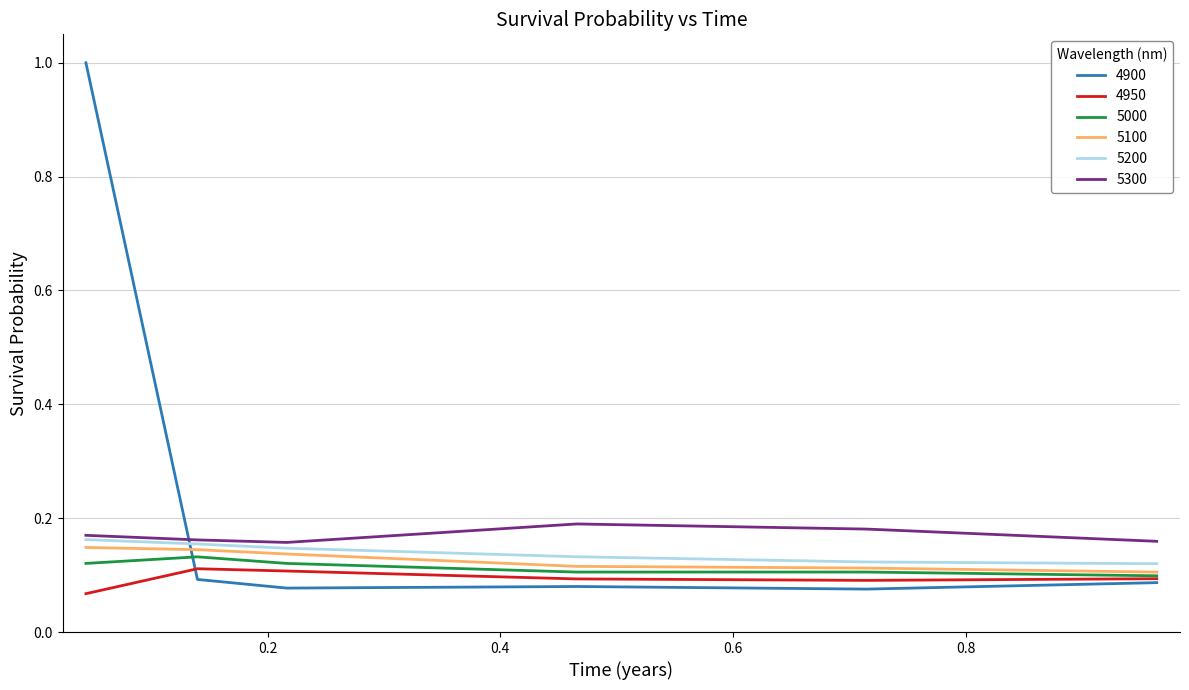

What is the maximum value shown in the chart?

1.0